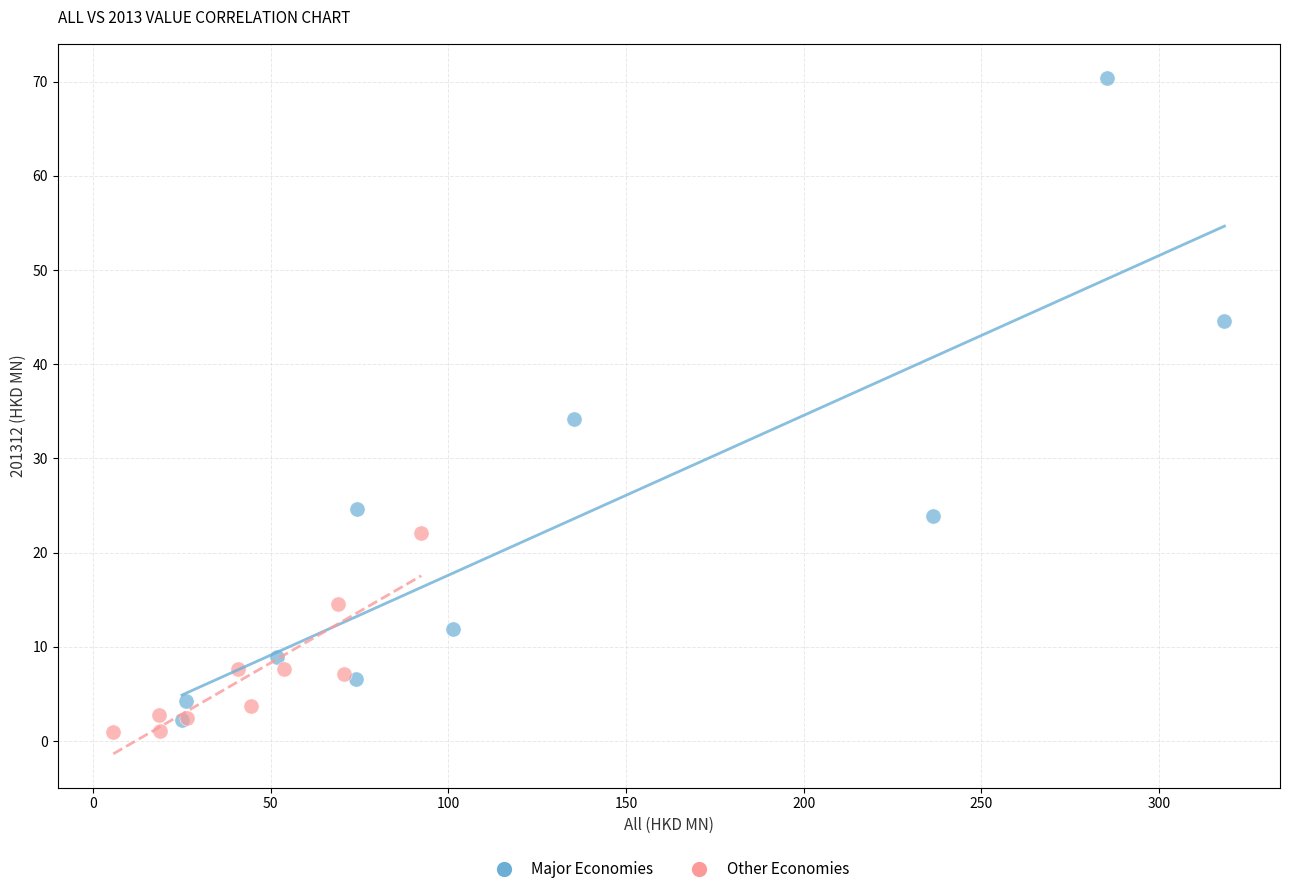

Which series contains the highest Y value?

Major Economies